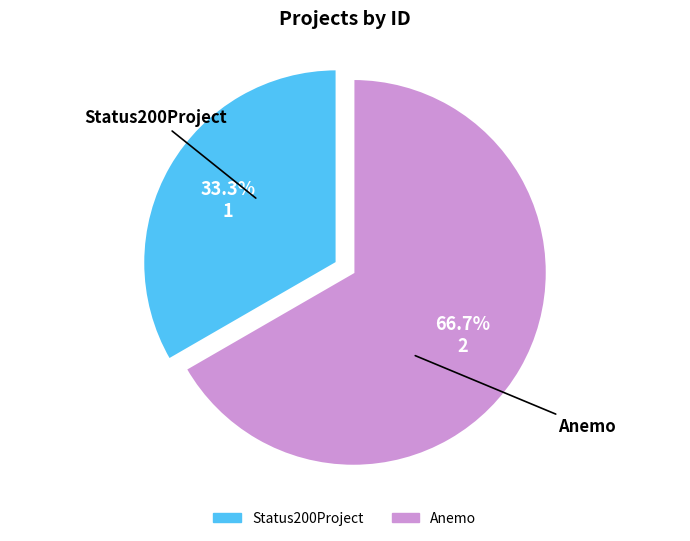

Is it true that Status200Project is 33% of the pie?

True